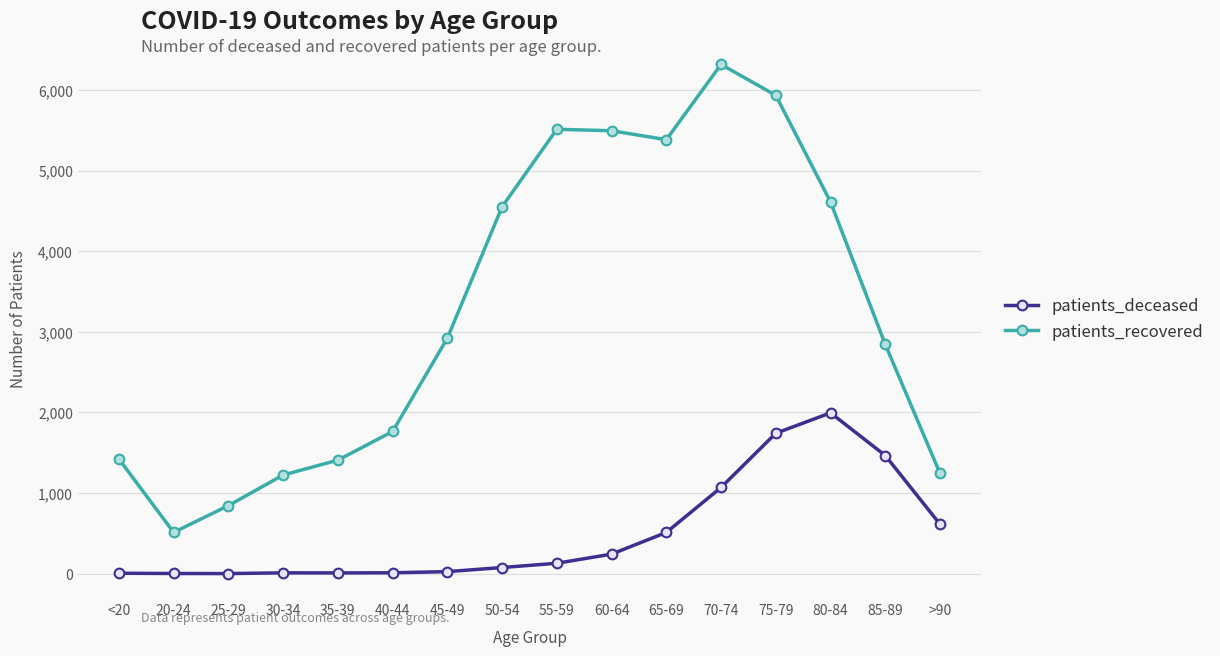

Which series changed the most between 80-84 and 85-89?

patients_recovered